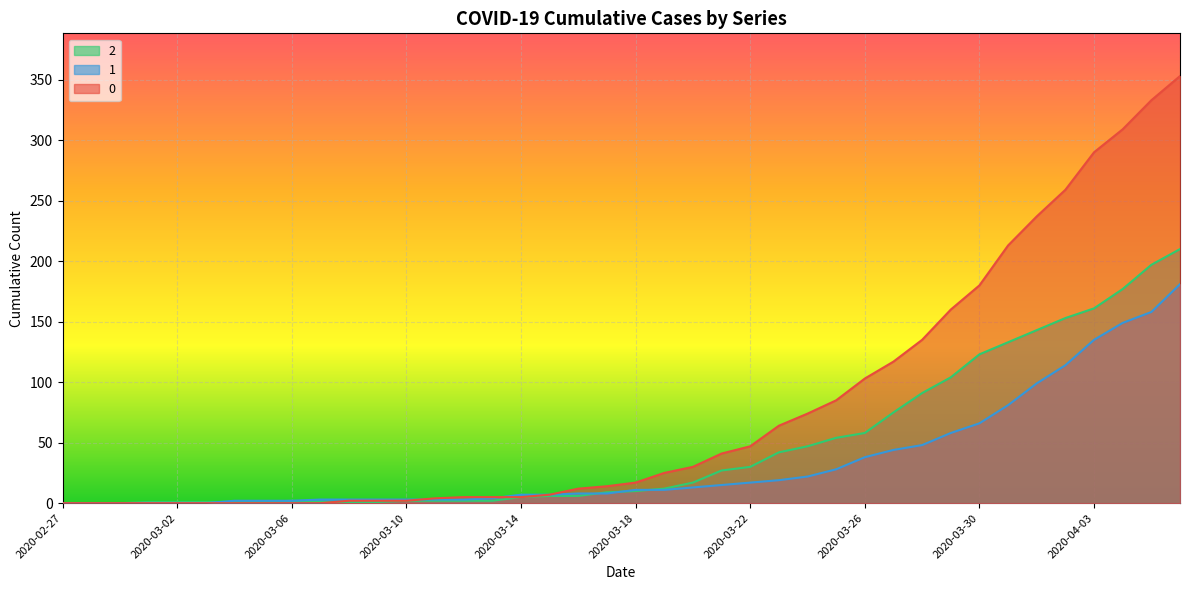

What is the label of the 34th point from the left?

2020-03-31